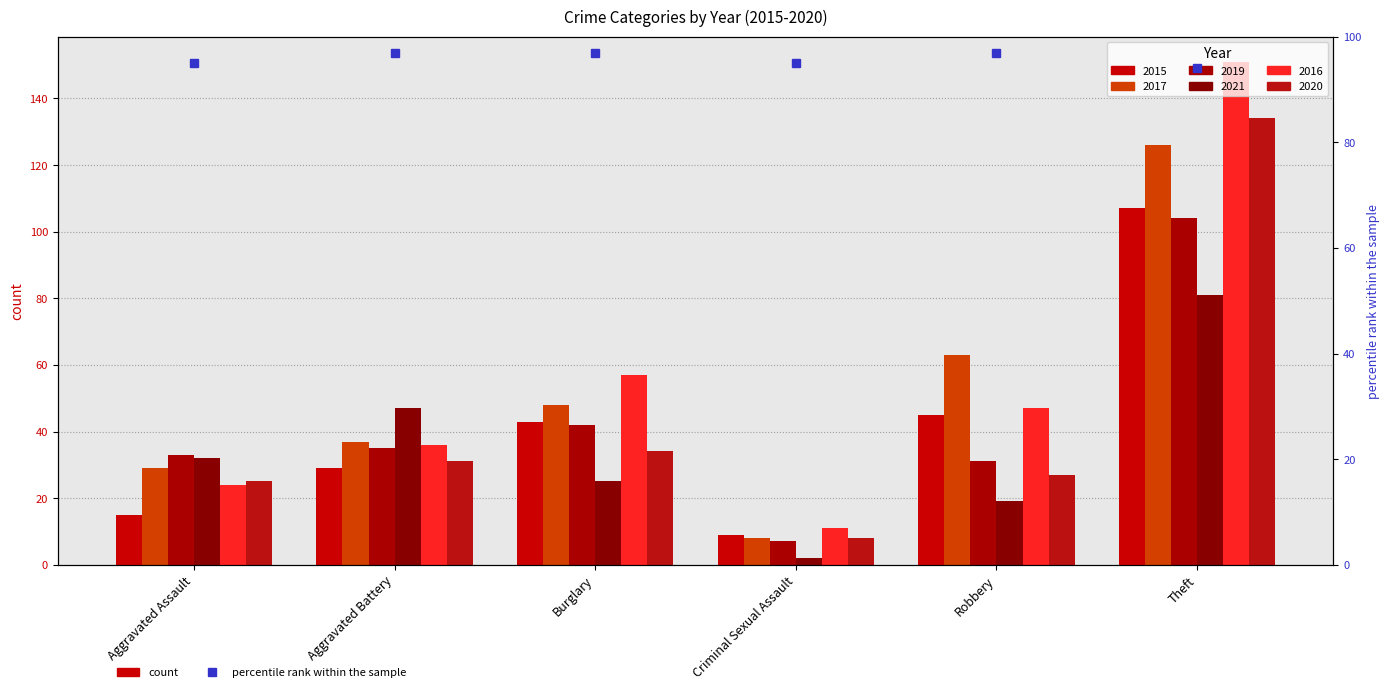

What is the approximate value of 2017 at Aggravated Assault?

29